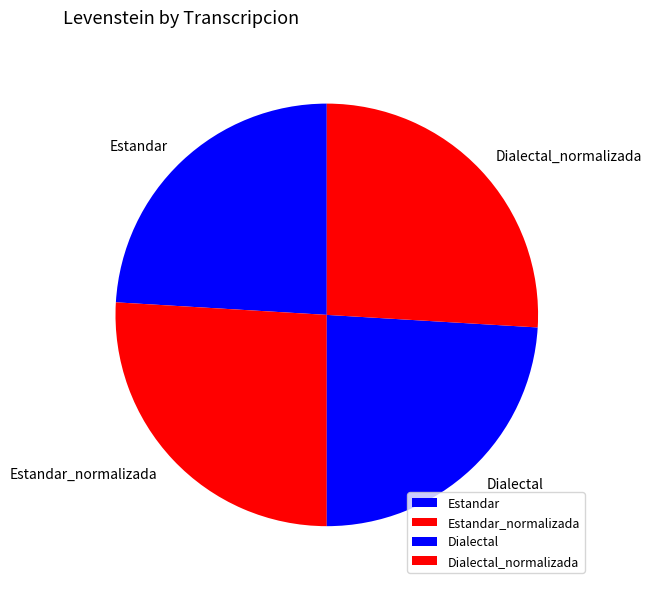

True or false: Dialectal accounts for 24% of the total.

True